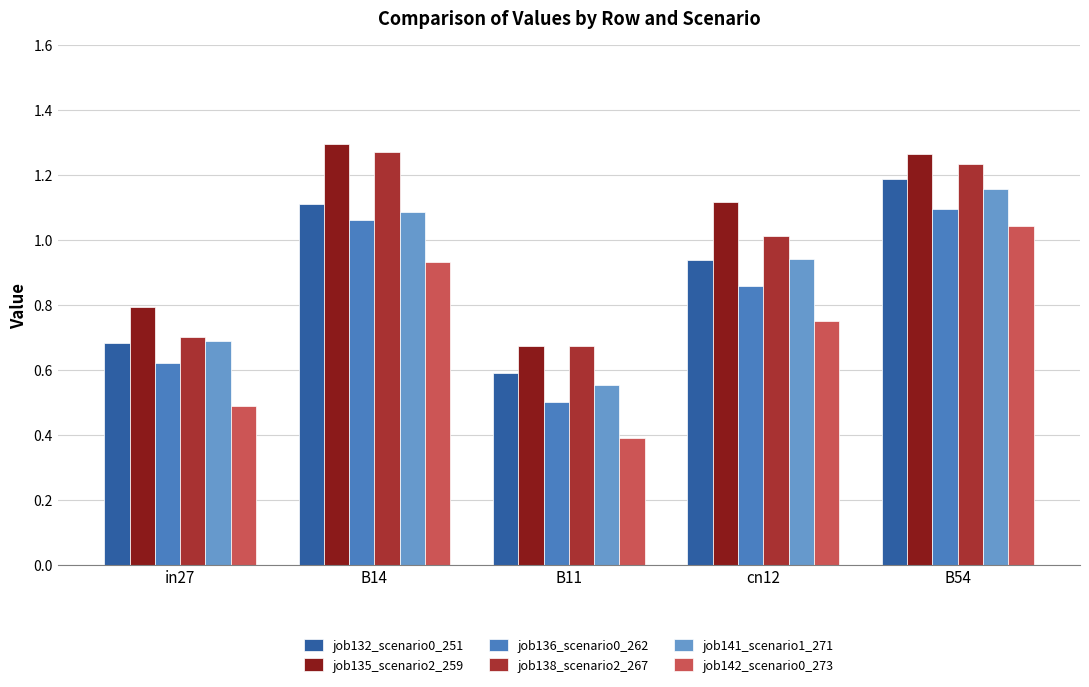

What is the label of the 2nd bar from the right?

cn12